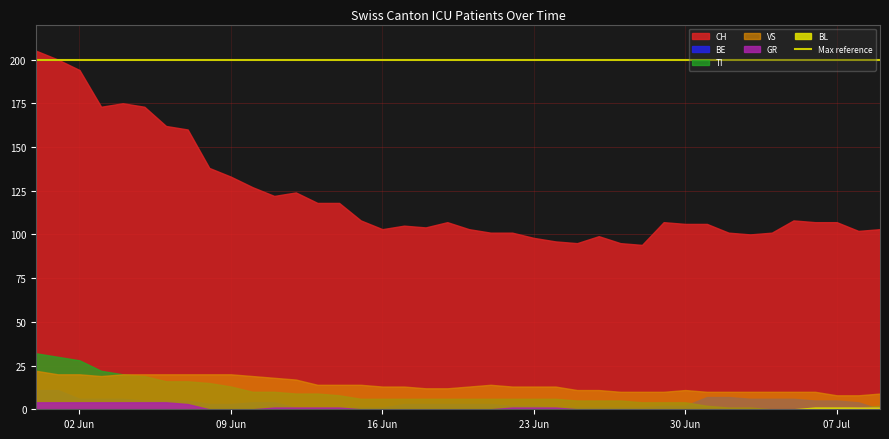

True or false: TI and GR cross at least once.

False